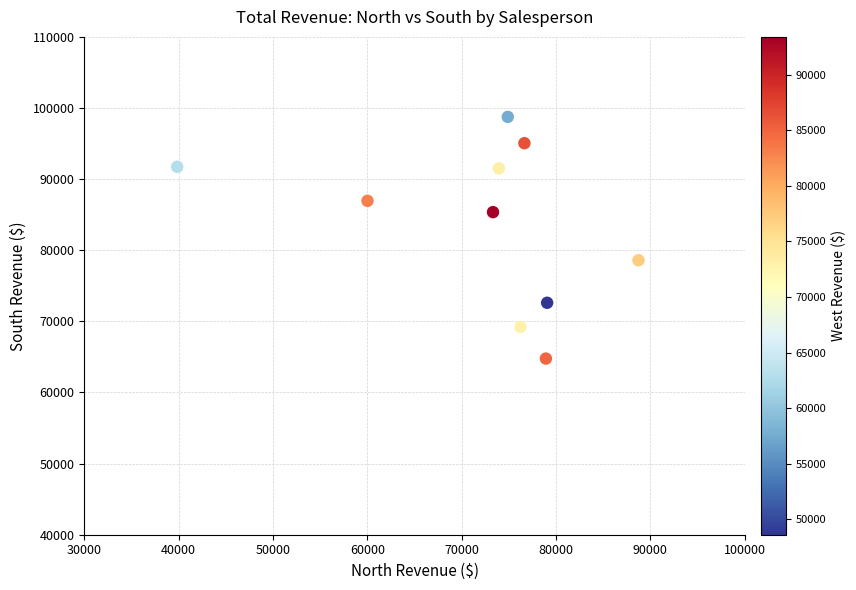

What is the average X value?

72161.7